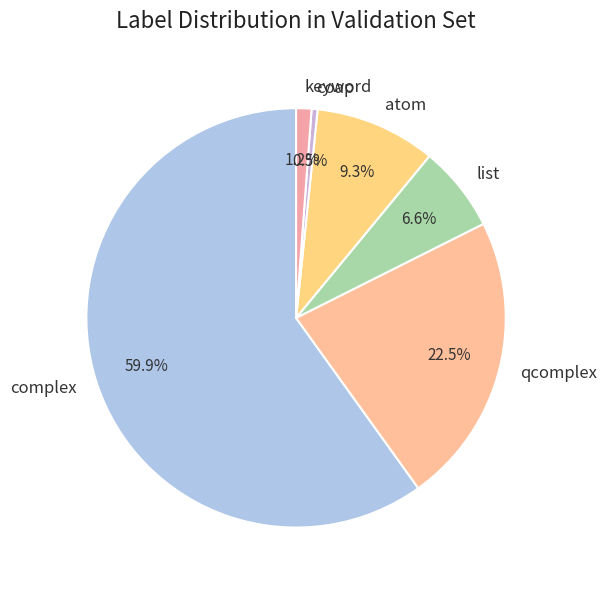

Does complex represent more than half of the total?

Yes